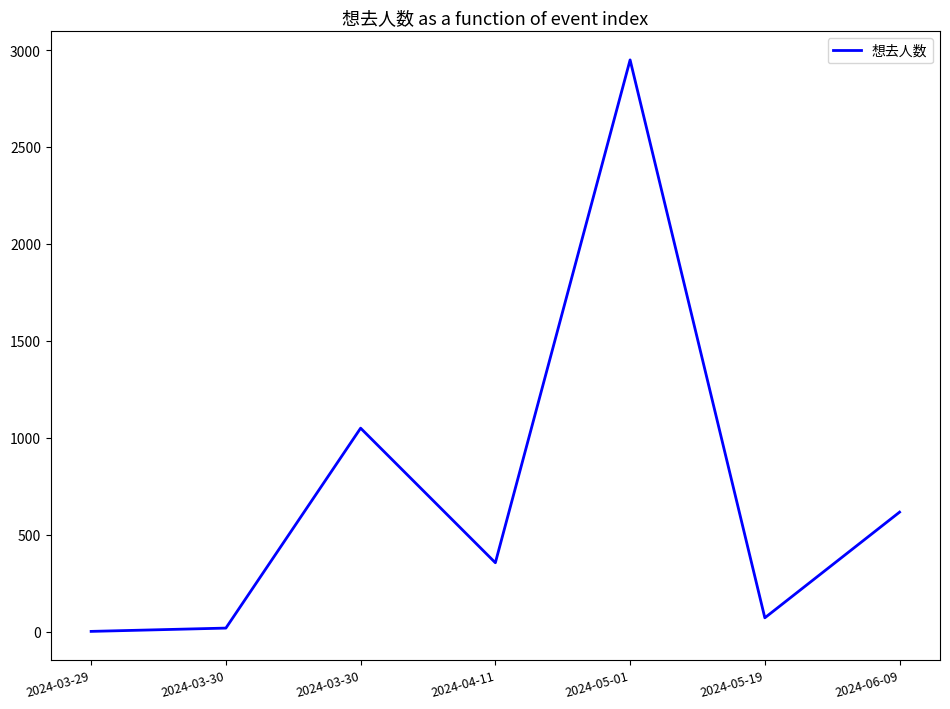

Where is the data nearest to the value 1475?

2024-03-30